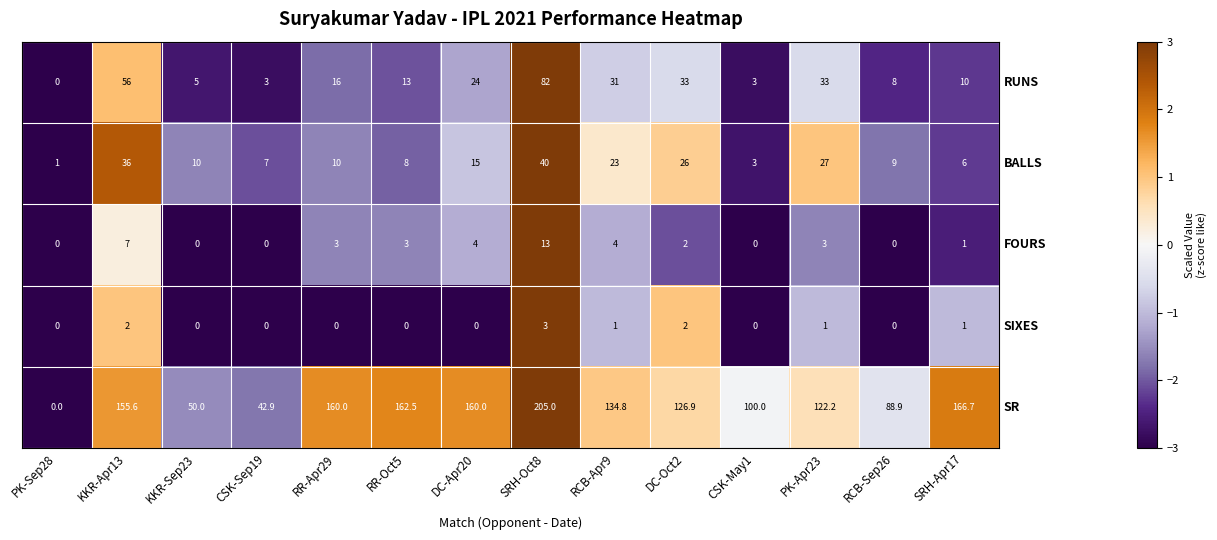

Rank the series by their maximum value, from highest to lowest.

SR, RUNS, BALLS, FOURS, SIXES